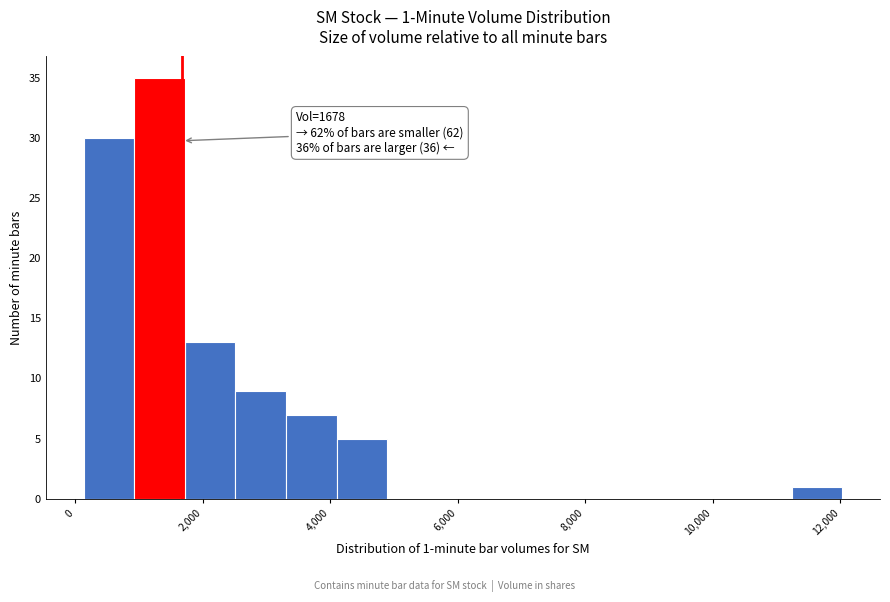

Around what value on the x-axis is the tallest bar? Give the approximate position of its centre, as read against the axis.

1400